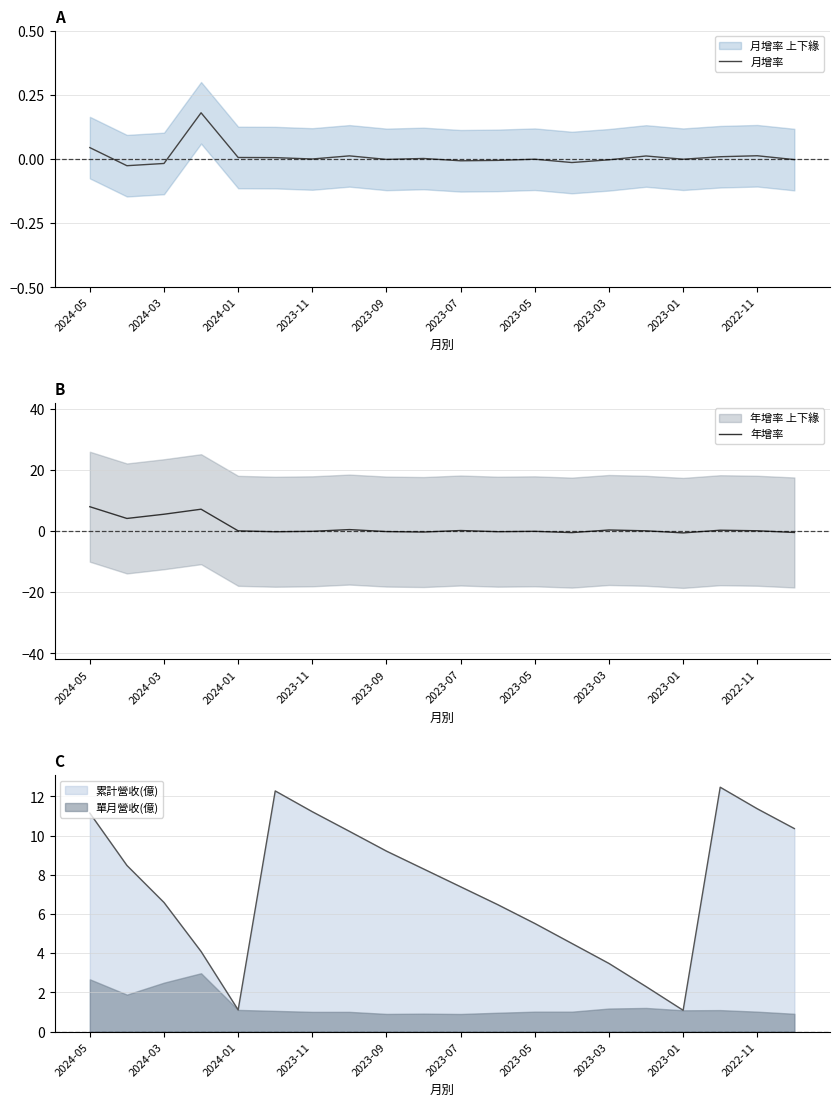

What is the sum of all 月增率 values?

0.2